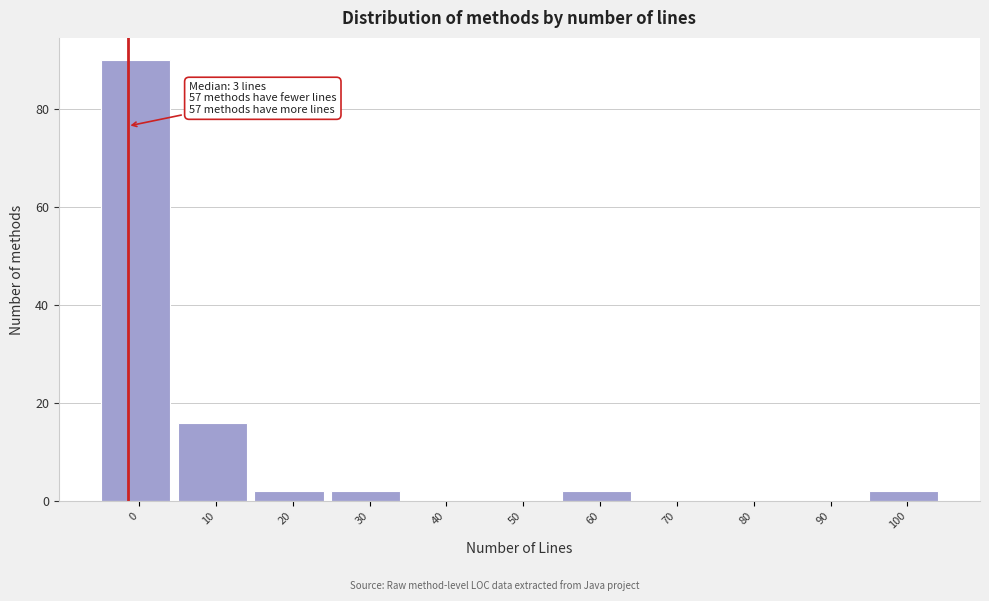

Reading left to right, what are all the values shown in this chart?

0=90	10=16	20=2	30=2	40=0	50=0	60=2	70=0	80=0	90=0	100=2